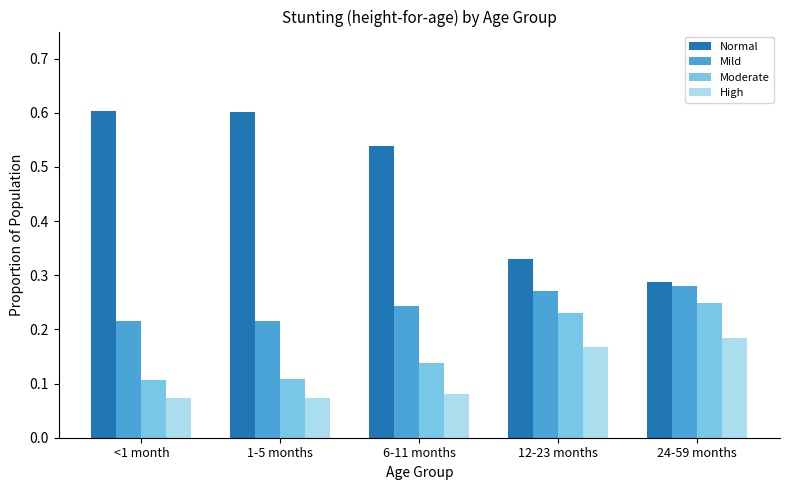

How many bars are there in total?

20